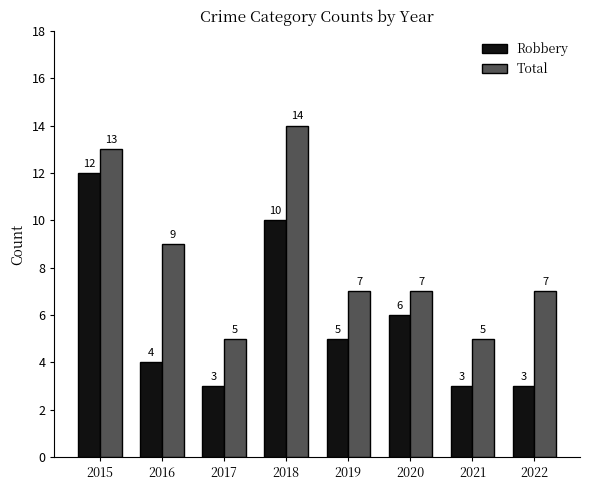

At which label does Total first exceed 7?

2015